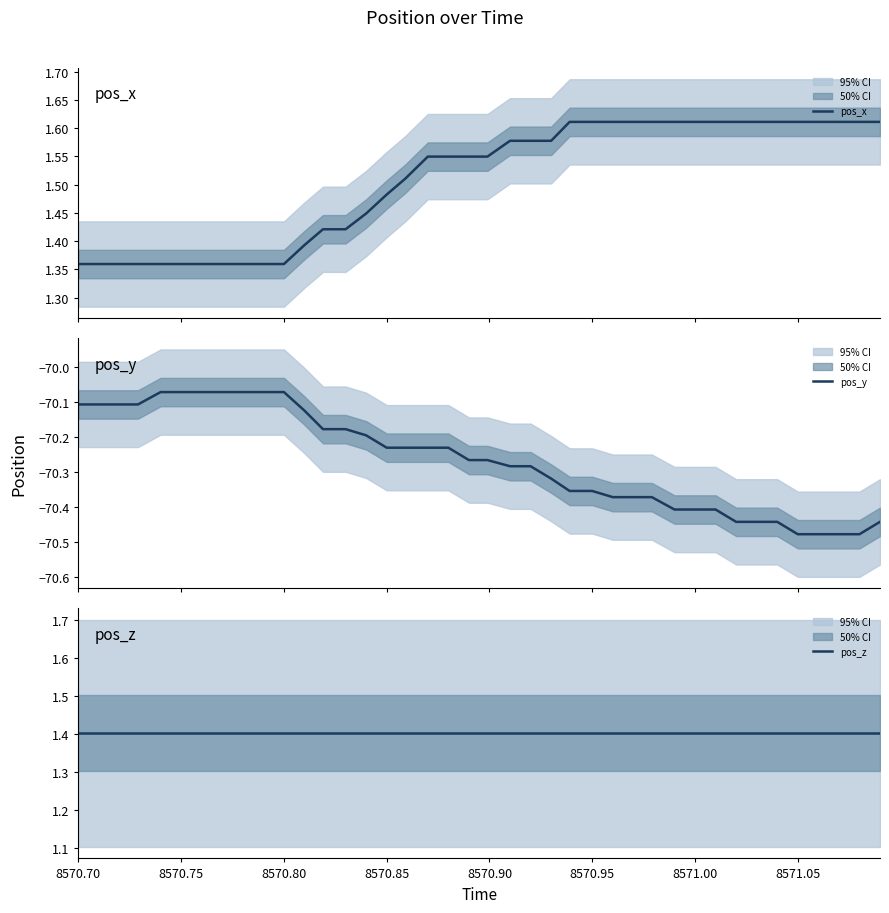

Reading left to right, list all the values displayed in this chart.

pos_x: 1.4	1.4	1.4	1.4	1.4	1.4	1.4	1.4	1.4	1.4	1.4	1.4	1.4	1.4	1.4	1.5	1.5	1.5	1.5	1.5	1.5	1.6	1.6	1.6	1.6	1.6	1.6	1.6	1.6	1.6	1.6	1.6	1.6	1.6	1.6	1.6	1.6	1.6	1.6	1.6
pos_y: -70.1	-70.1	-70.1	-70.1	-70.1	-70.1	-70.1	-70.1	-70.1	-70.1	-70.1	-70.1	-70.2	-70.2	-70.2	-70.2	-70.2	-70.2	-70.2	-70.3	-70.3	-70.3	-70.3	-70.3	-70.4	-70.4	-70.4	-70.4	-70.4	-70.4	-70.4	-70.4	-70.4	-70.4	-70.4	-70.5	-70.5	-70.5	-70.5	-70.4
pos_z: 1.4	1.4	1.4	1.4	1.4	1.4	1.4	1.4	1.4	1.4	1.4	1.4	1.4	1.4	1.4	1.4	1.4	1.4	1.4	1.4	1.4	1.4	1.4	1.4	1.4	1.4	1.4	1.4	1.4	1.4	1.4	1.4	1.4	1.4	1.4	1.4	1.4	1.4	1.4	1.4